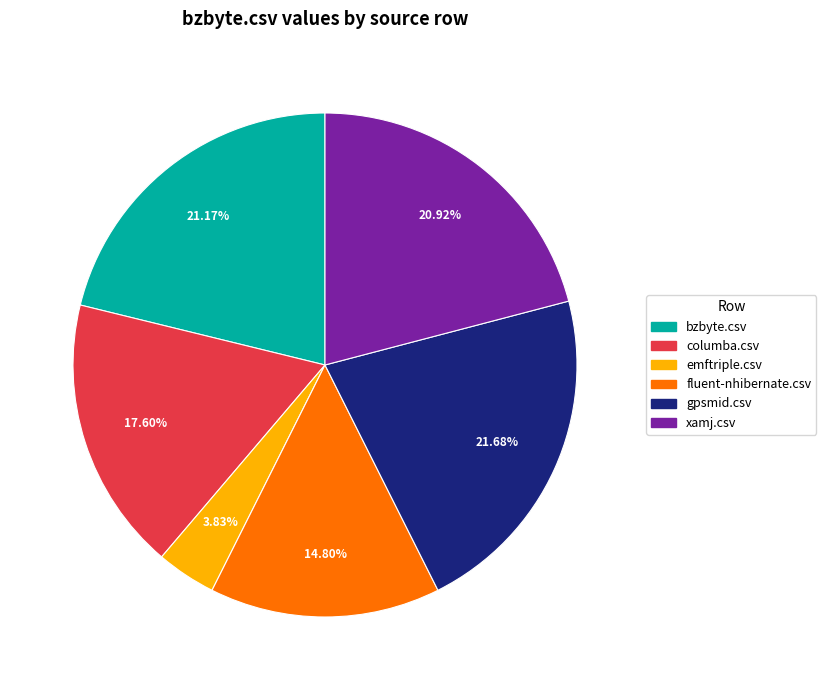

Which has a higher value, fluent-nhibernate.csv or xamj.csv?

xamj.csv